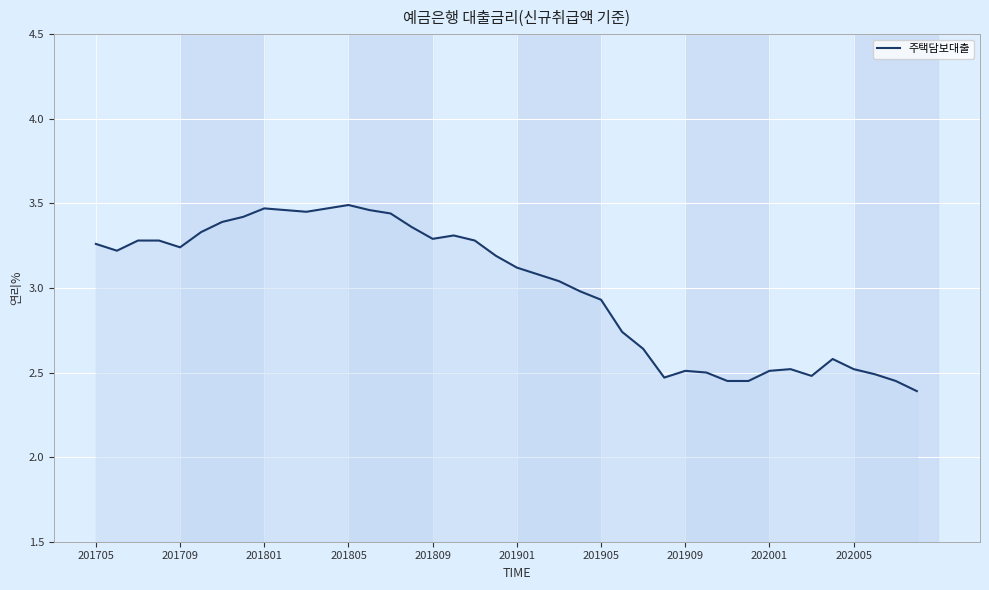

What is the difference between the maximum and minimum values?

1.1